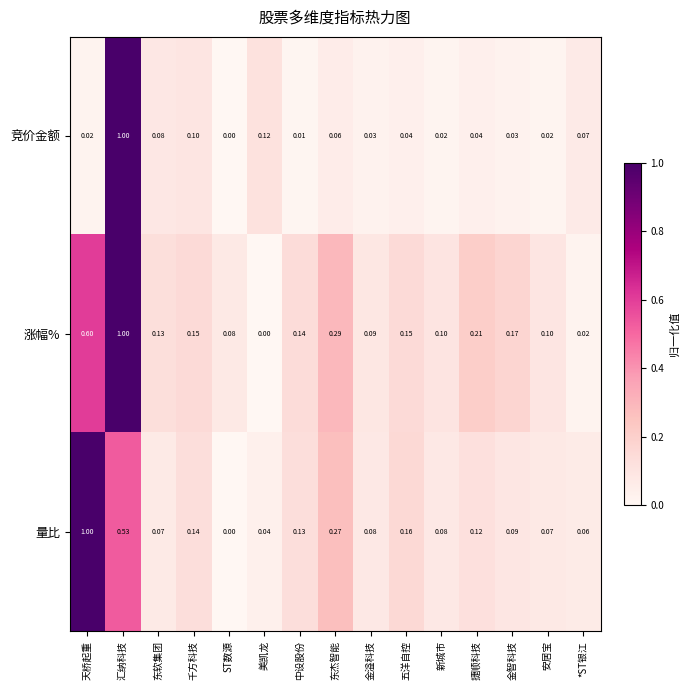

Which series has the largest total across all categories?

涨幅%